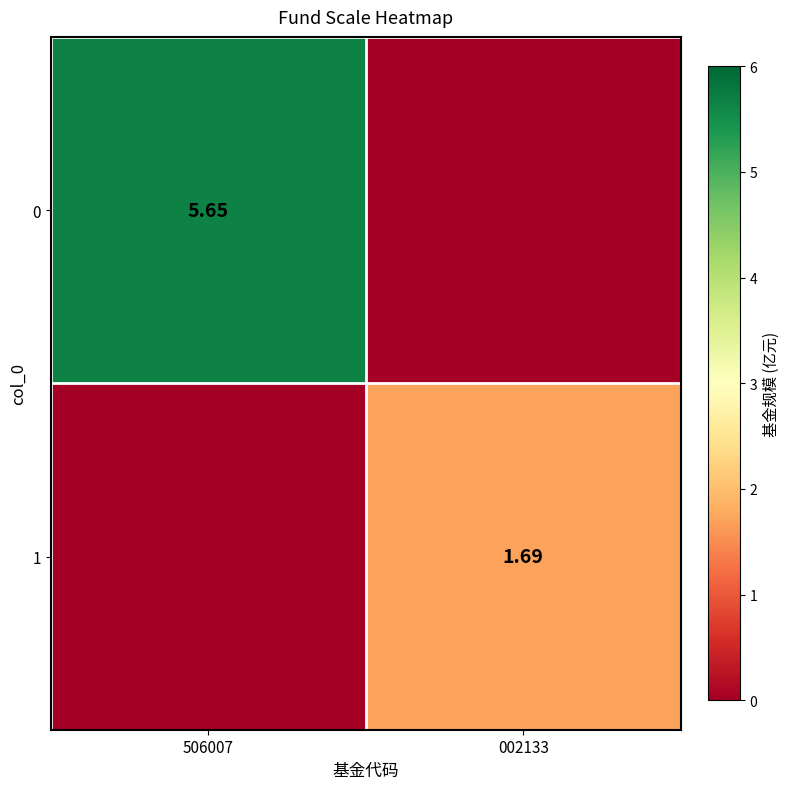

Between 002133 and 506007, which is larger?

506007